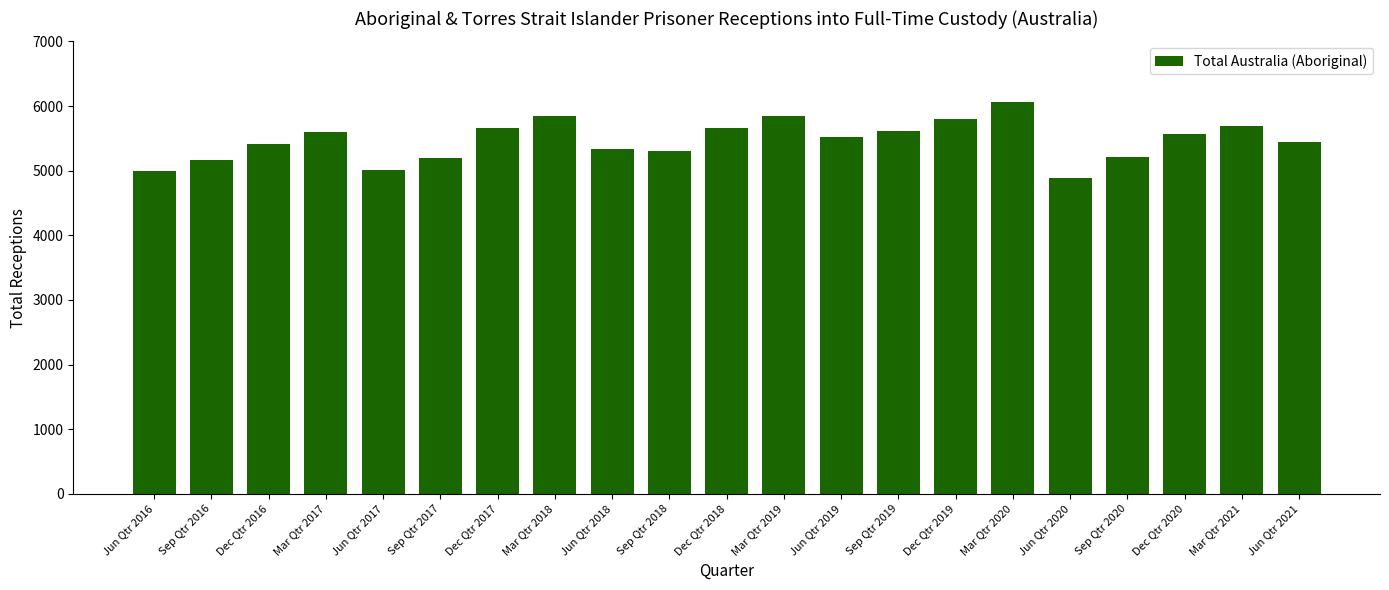

What is the smallest value displayed?

4888